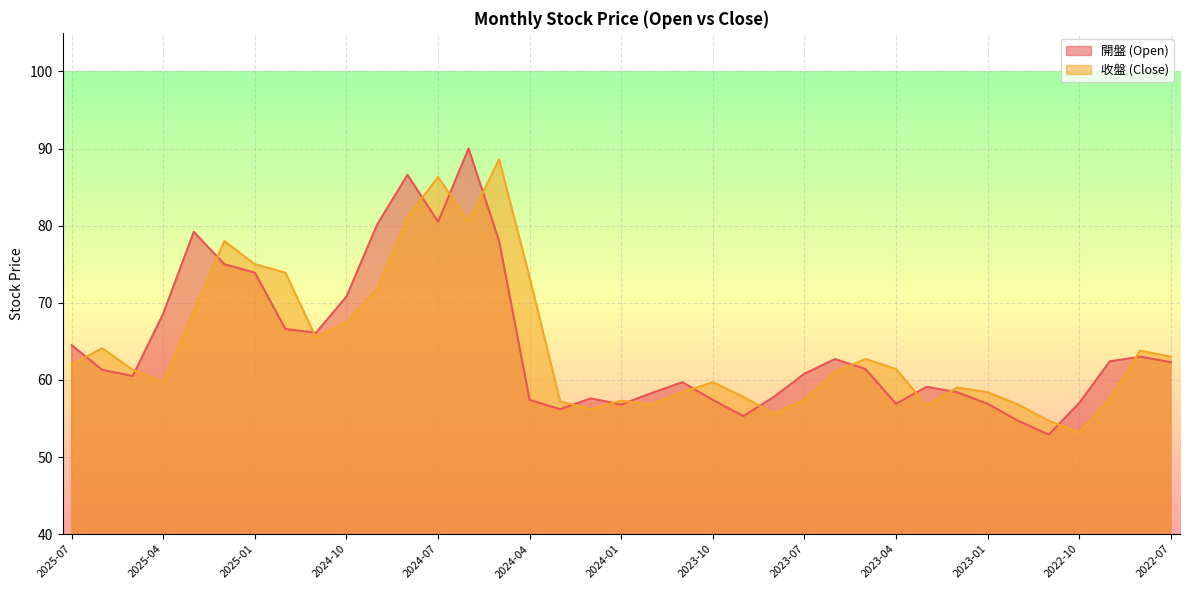

What is the minimum value shown in the chart?

52.9